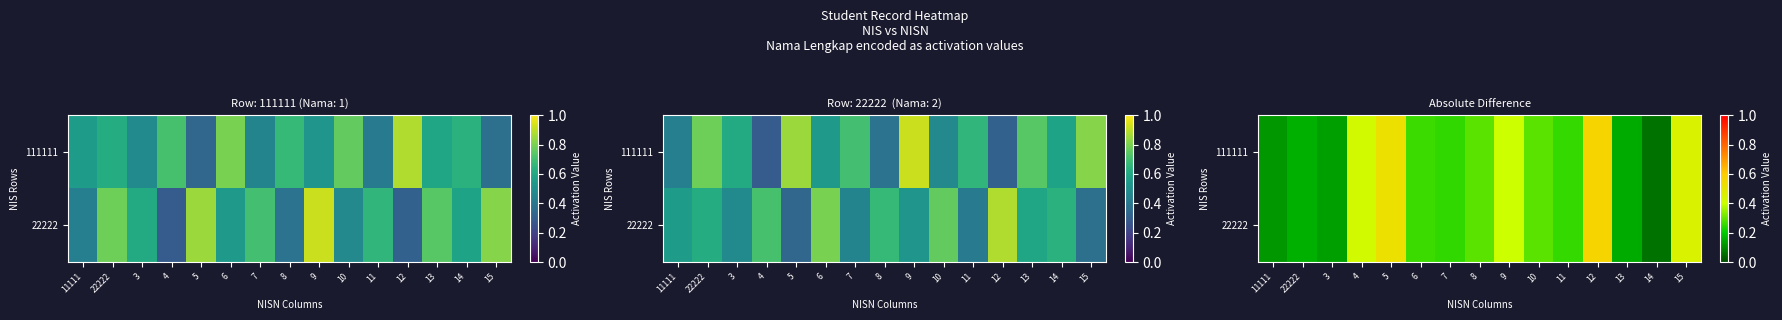

Count the 22222 values in the range 0 to 1.

15